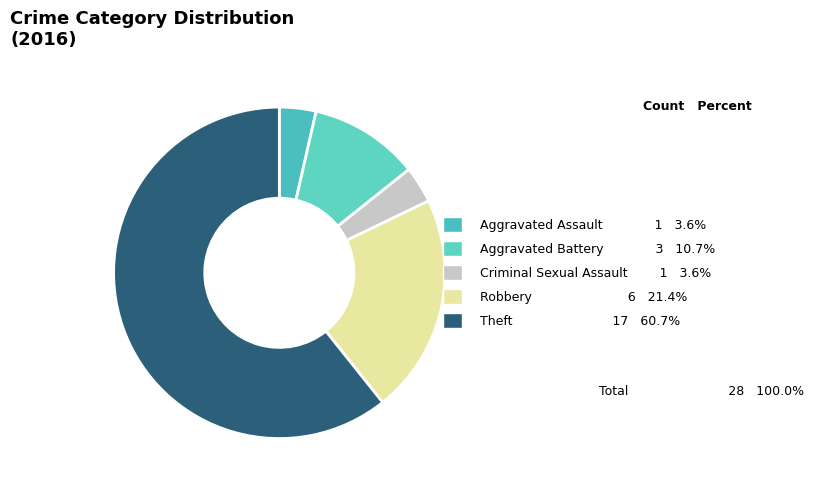

How many slices are in this pie chart?

5